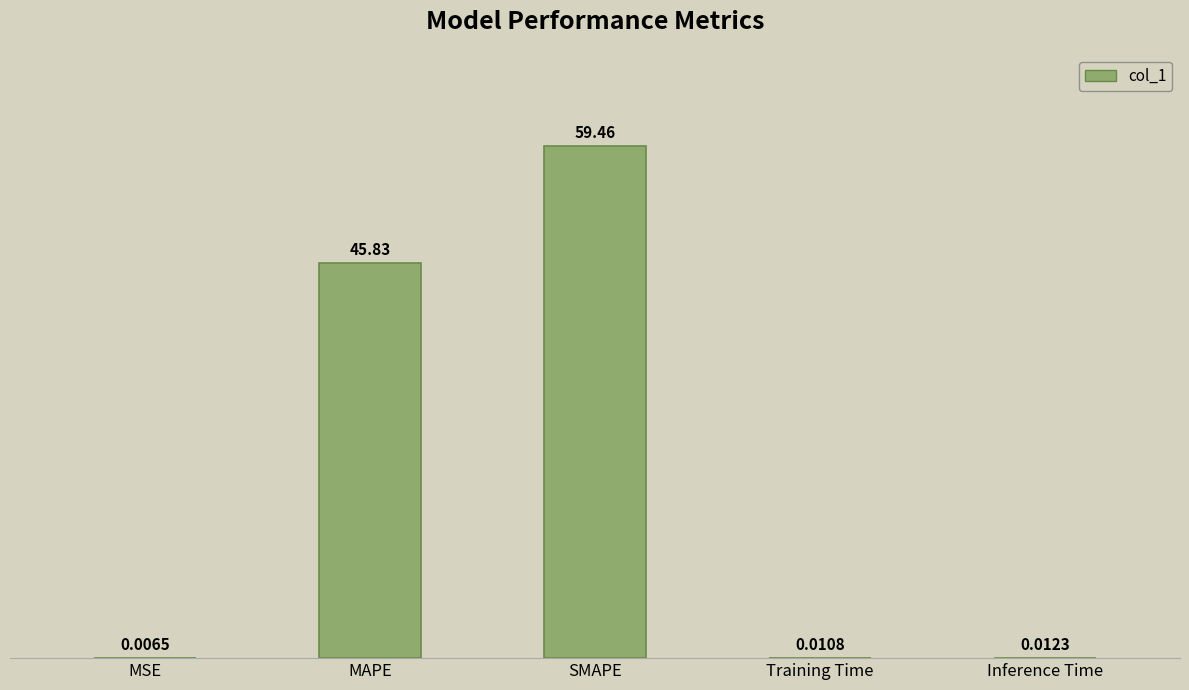

What is the sum of the values at Inference Time and SMAPE?

59.5